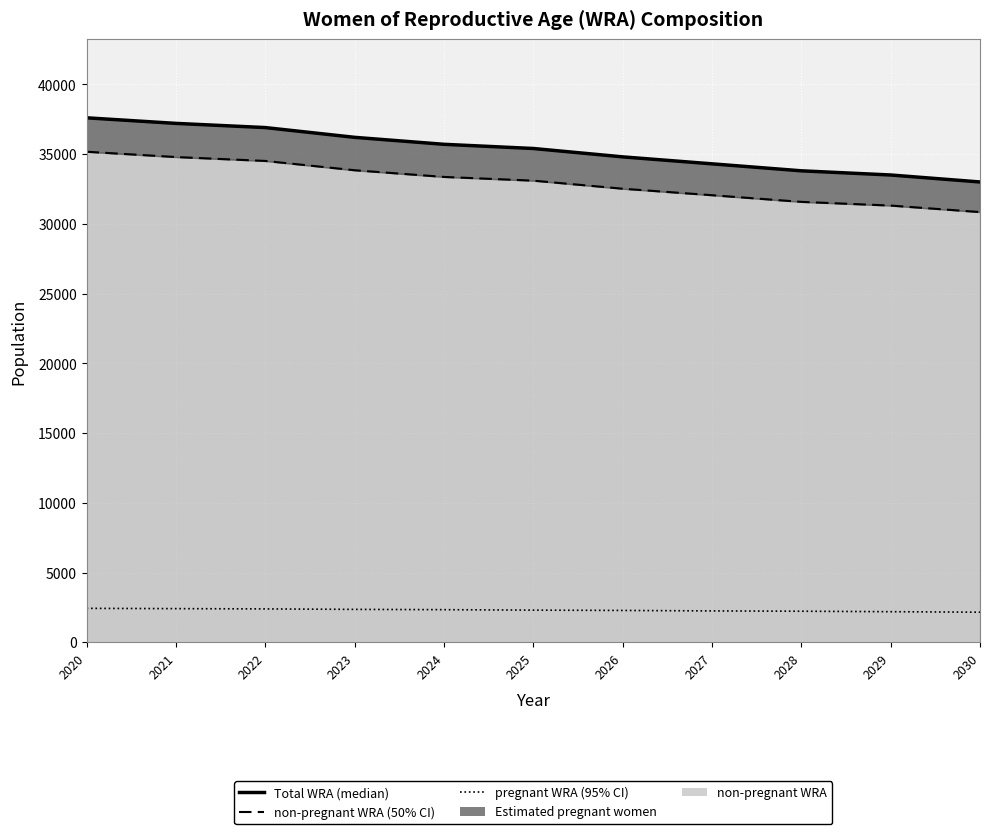

True or false: pregnant boundary and Total WRA cross at least once.

False